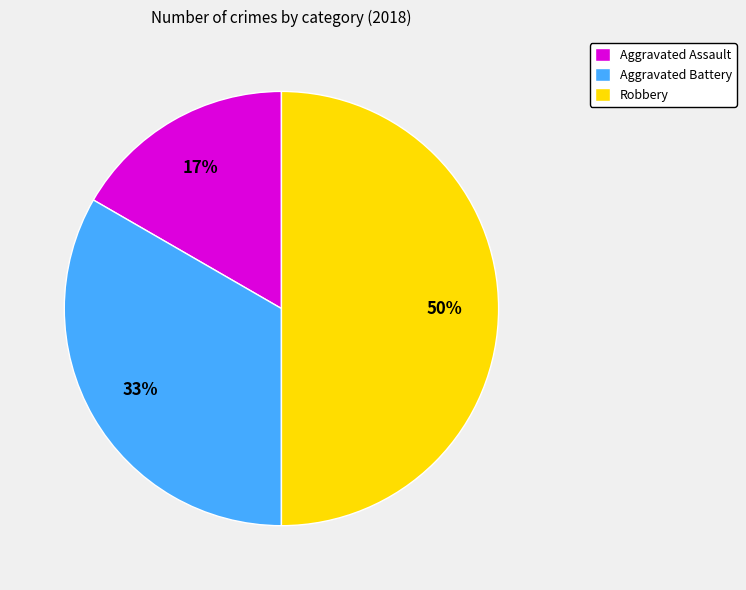

How many slices are in this pie chart?

3